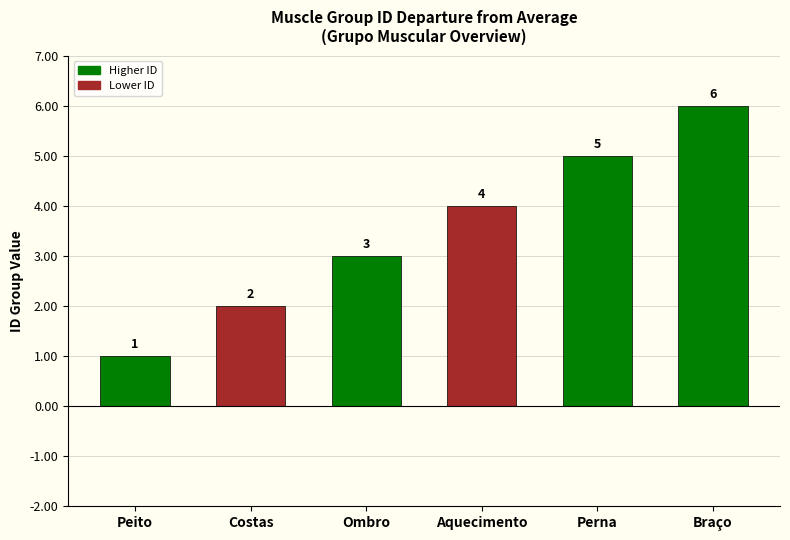

Reading left to right, list all the values displayed in this chart.

1	2	3	4	5	6